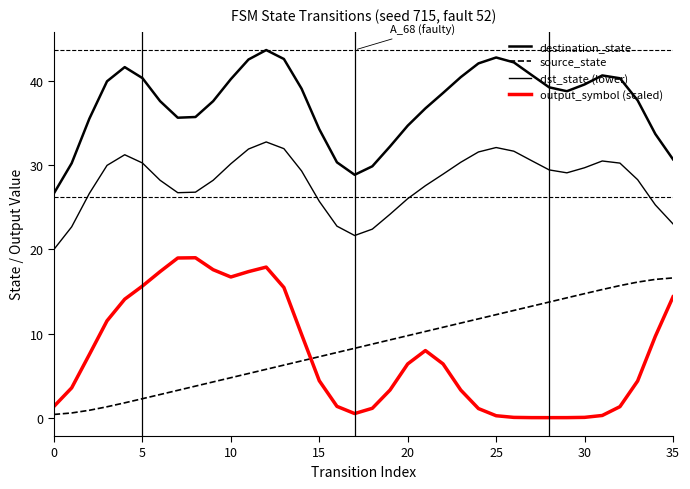

Which series has the largest total across all categories?

destination_state